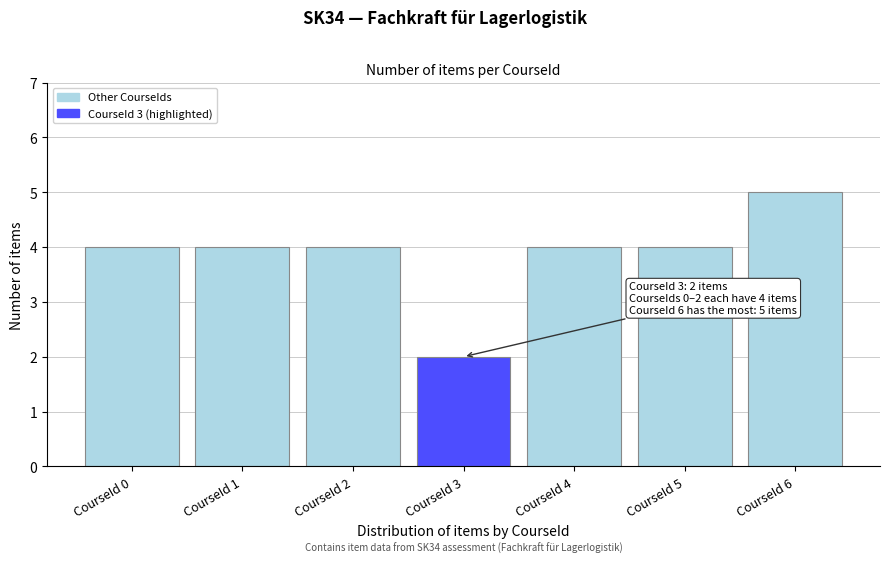

Reading left to right, extract all data points from this chart.

CourseId 0=4	CourseId 1=4	CourseId 2=4	CourseId 3=2	CourseId 4=4	CourseId 5=4	CourseId 6=5